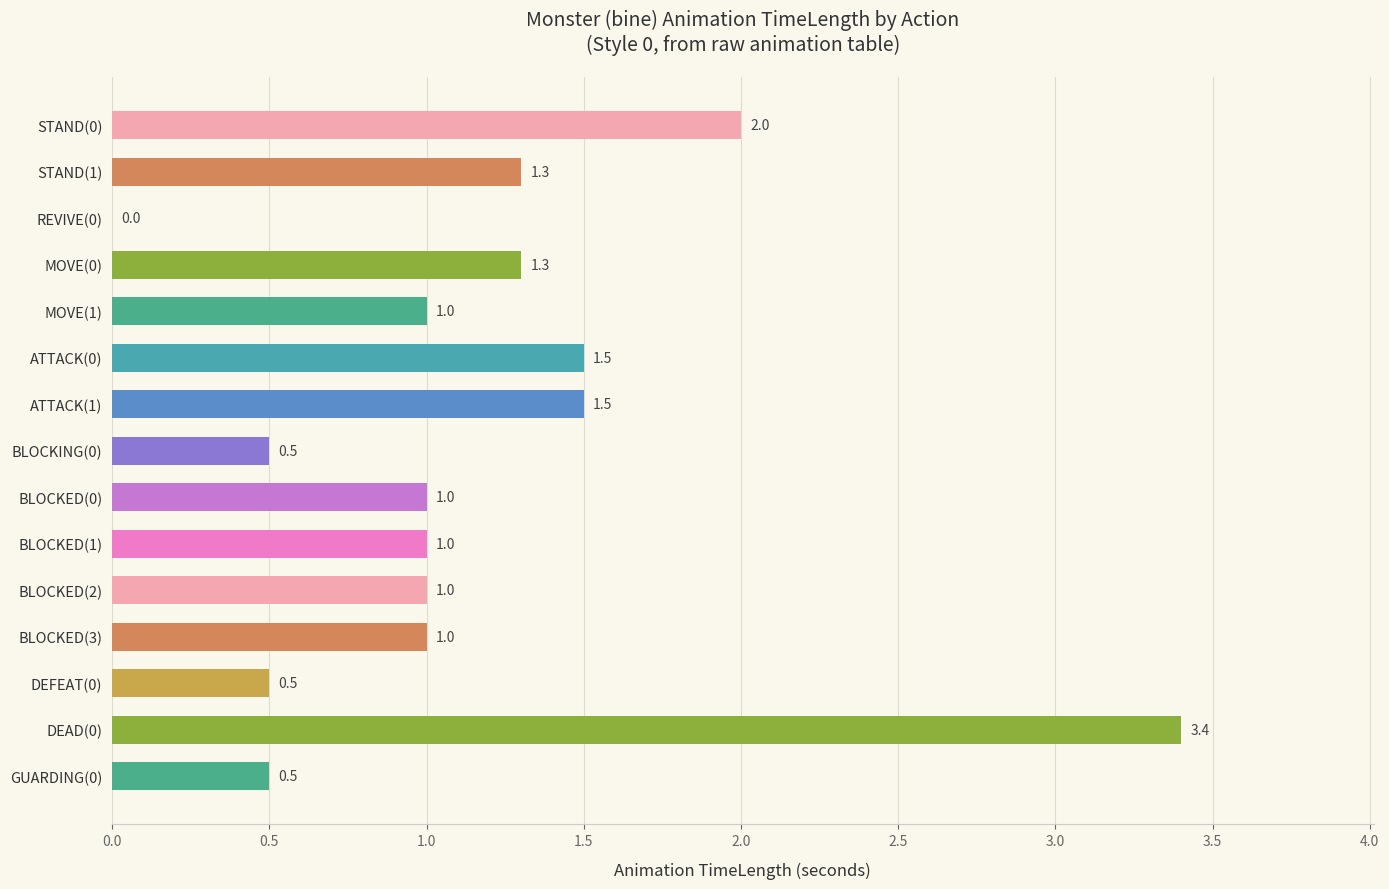

At which category does the chart reach its peak across all series?

DEAD(0)